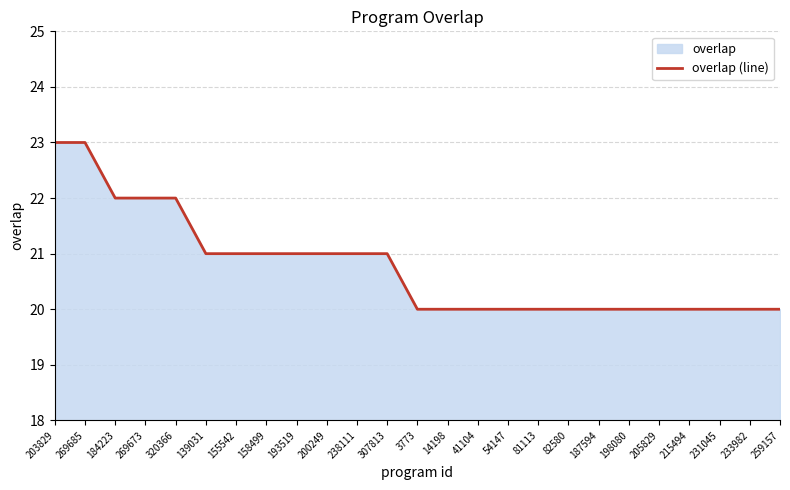

List the labels in order of value, largest first.

203829, 269685, 184223, 269673, 320366, 139031, 155542, 158499, 193519, 200249, 238111, 307813, 3773, 14198, 41104, 54147, 81113, 82580, 187594, 198080, 205829, 215494, 231045, 233982, 259157